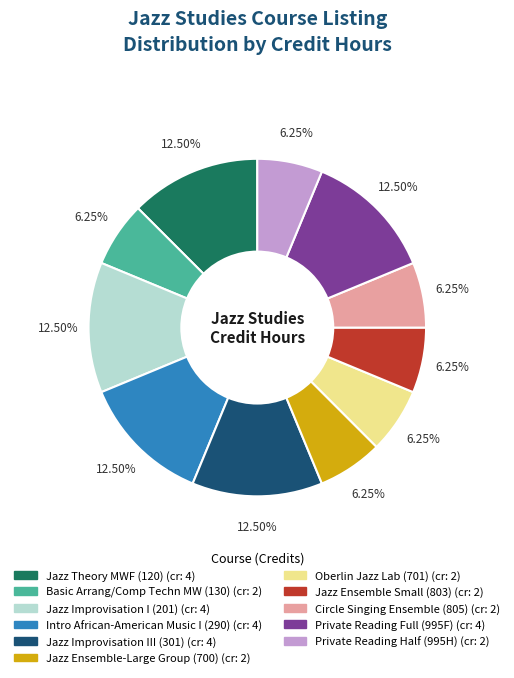

How much of the chart is everything except Jazz Theory MWF (120)?

87.5%